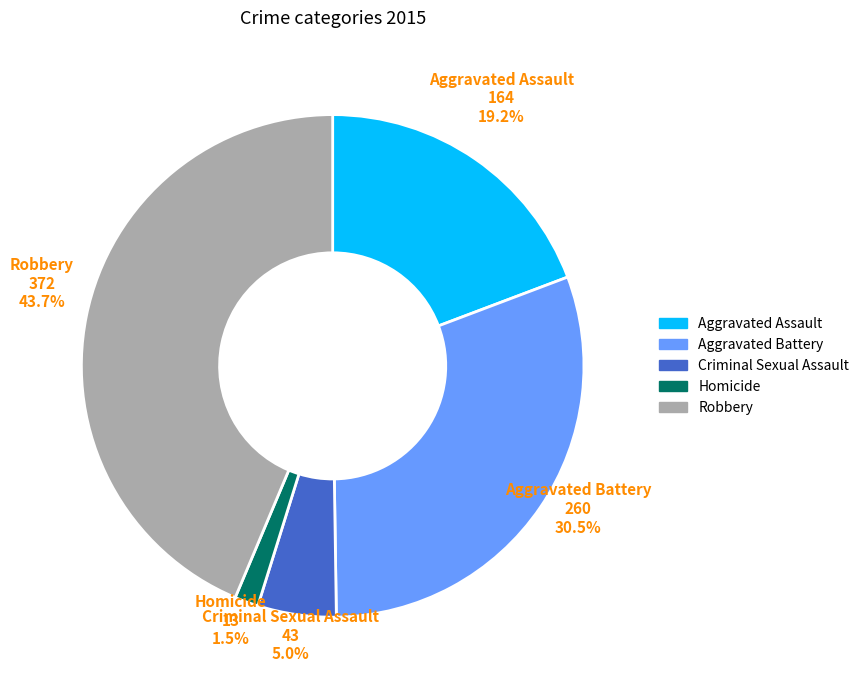

Does Aggravated Battery account for over 50% of the chart?

No